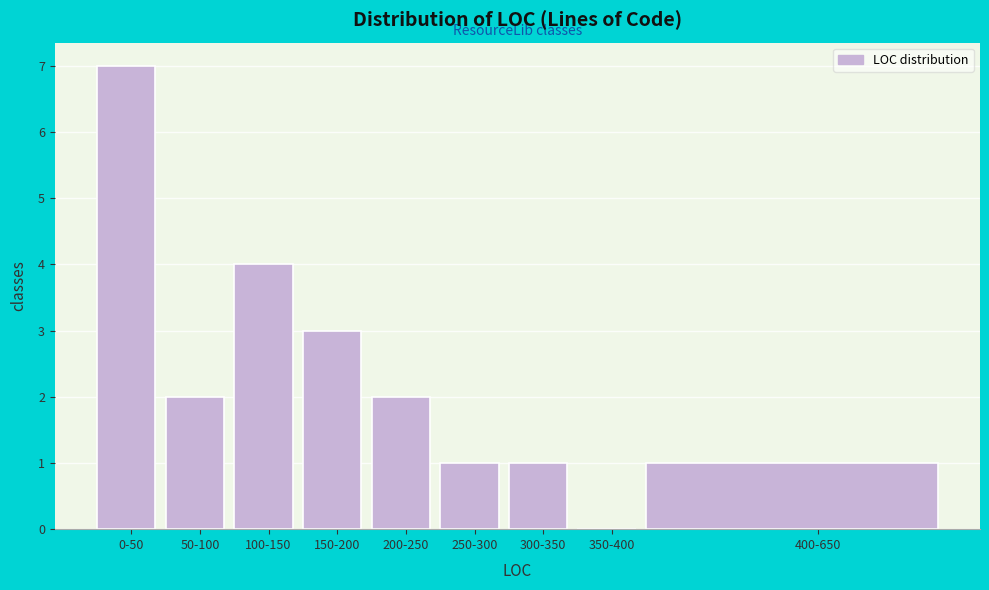

Reading right to left, transcribe all the data shown in this chart.

400-650=1	350-400=0	300-350=1	250-300=1	200-250=2	150-200=3	100-150=4	50-100=2	0-50=7